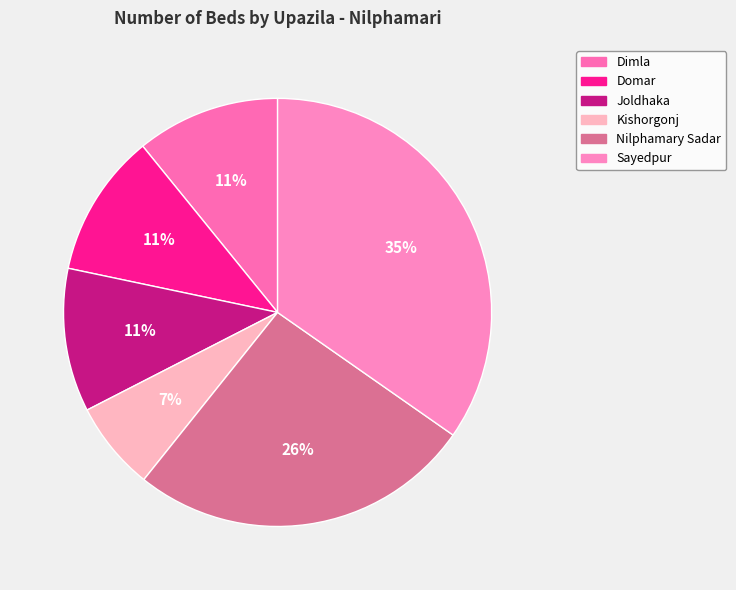

To the nearest percent, what is the difference between the largest and smallest slice percentages?

28%